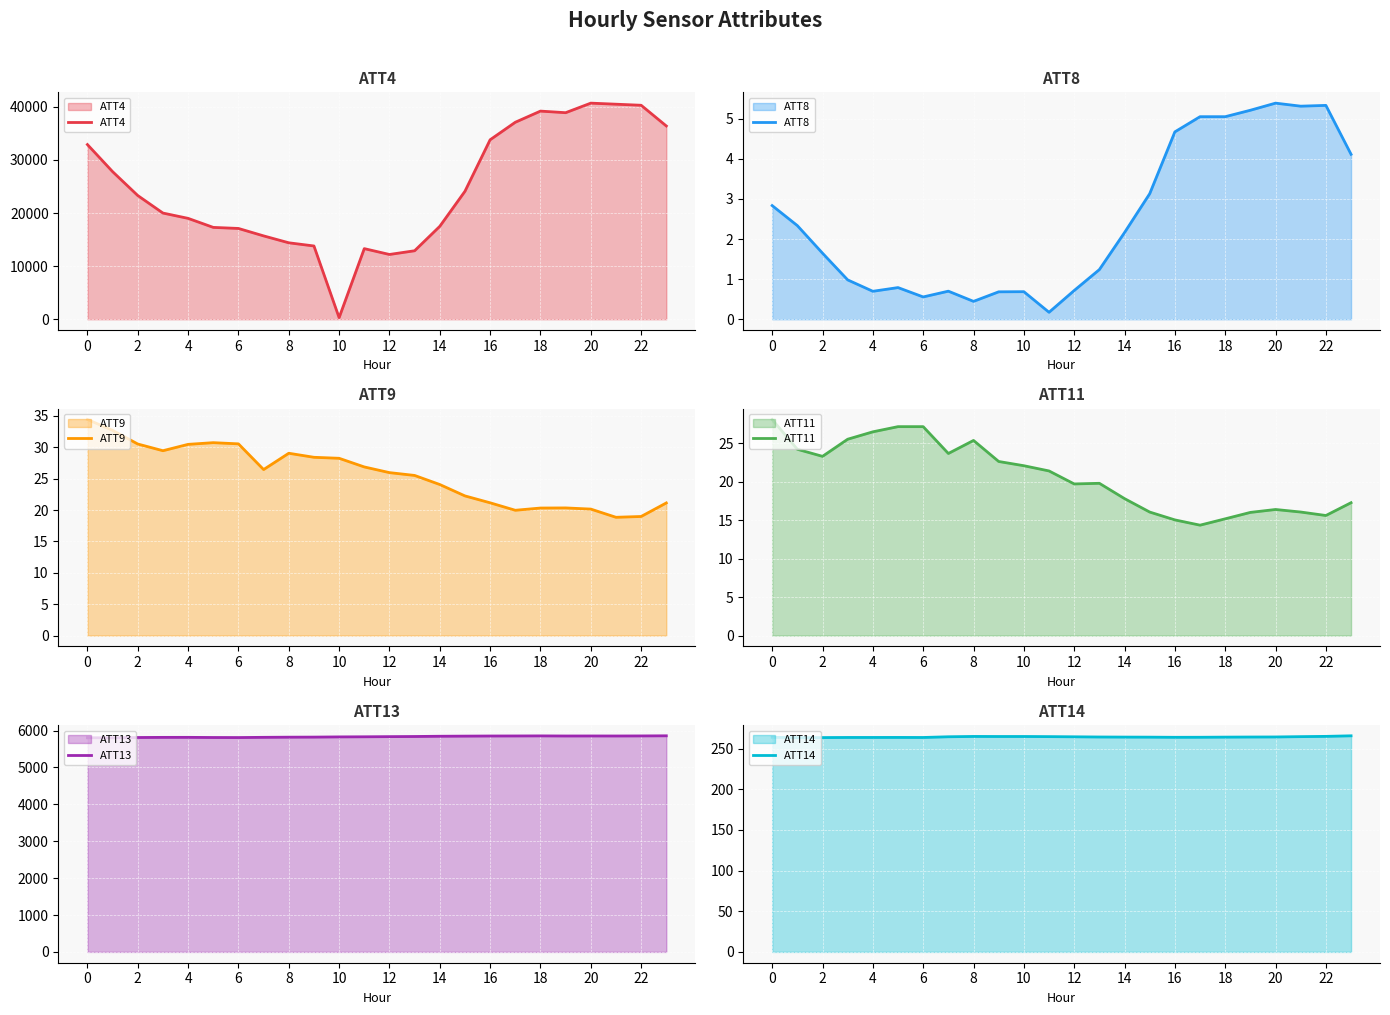

What is the value of the ATT11 point at the 3rd from the left?

23.3